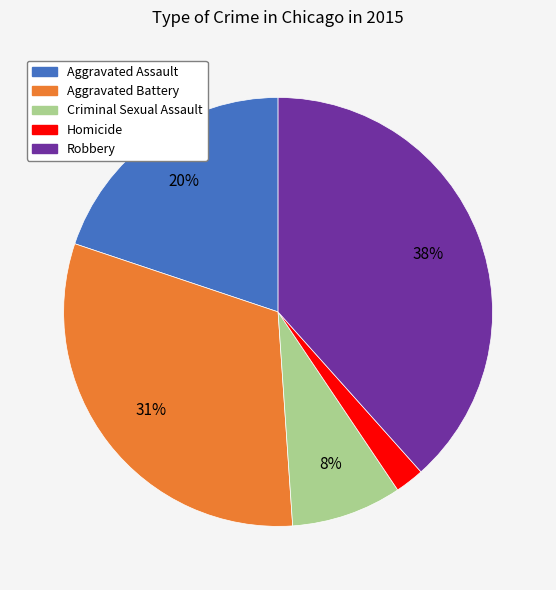

Do Aggravated Assault and Aggravated Battery together represent more than half of the pie?

Yes